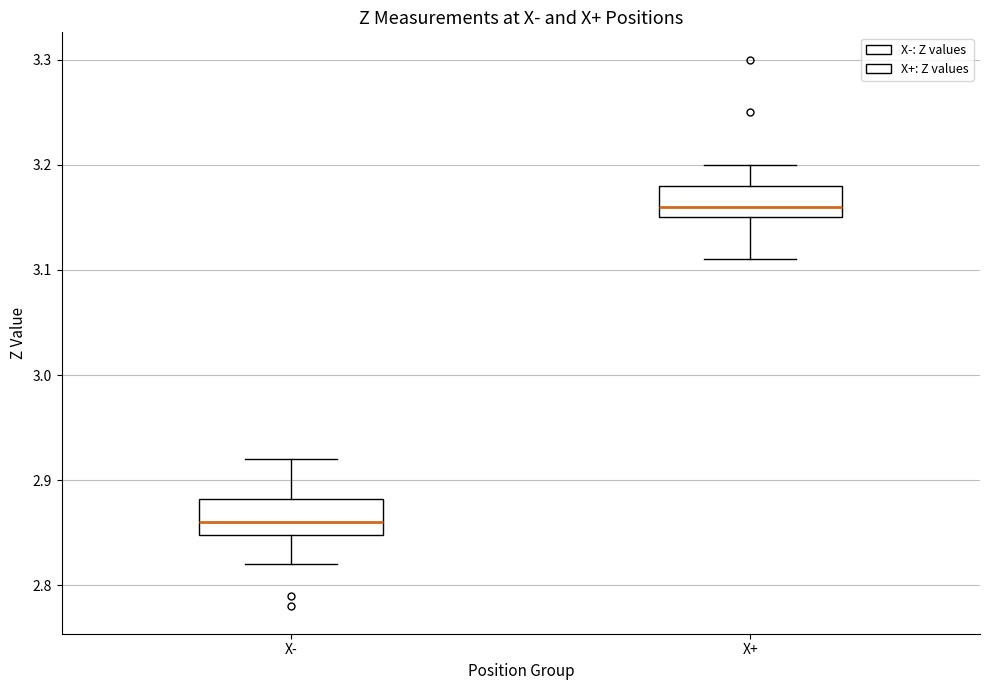

Where does the median line of the box for X- sit on the y-axis? The values are not printed on the chart, so give them approximately, as read against the axis.

2.86